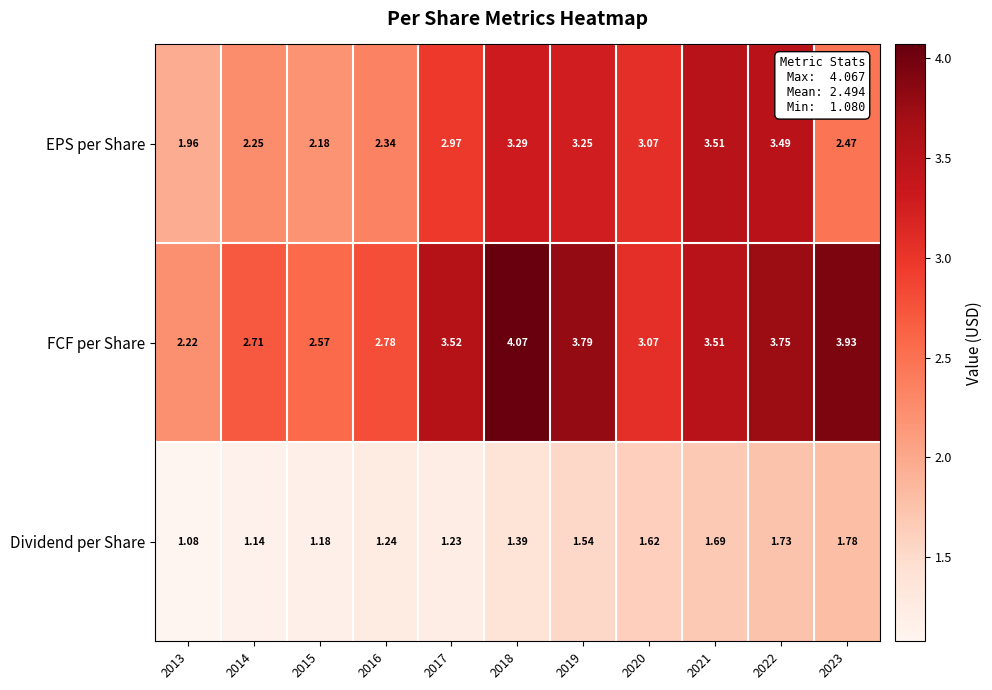

Which label corresponds to the largest value in the chart?

2018